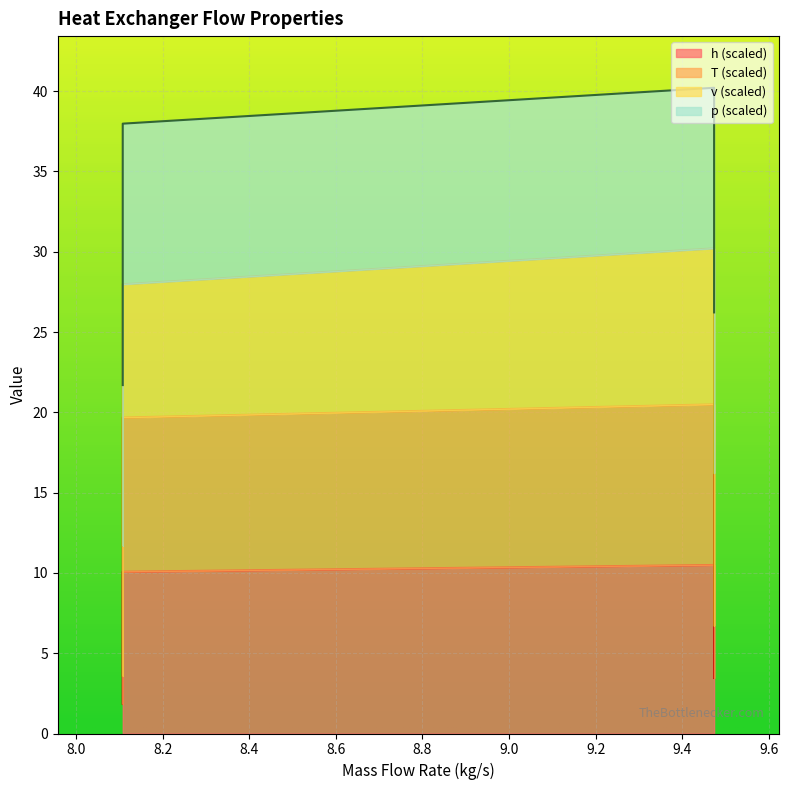

How many categories are shown in the chart?

4